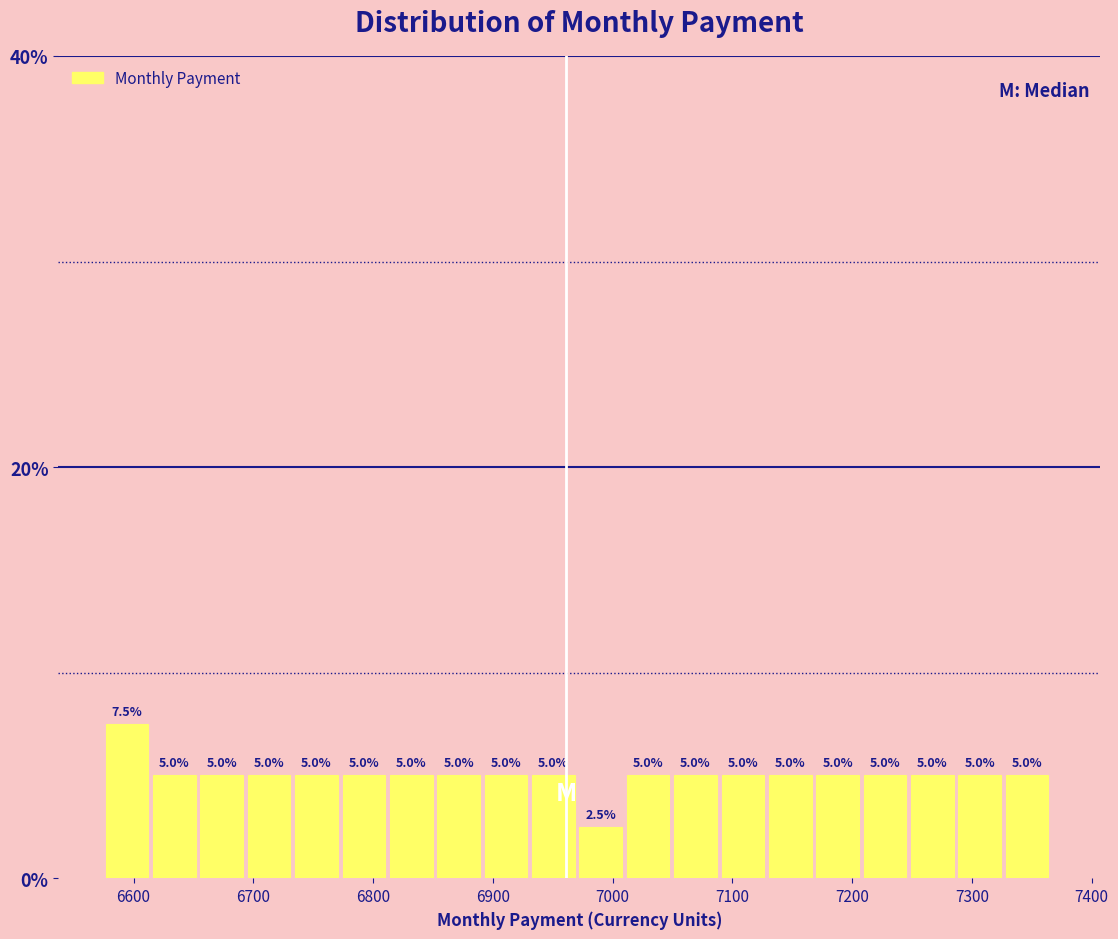

Read against the x-axis, roughly where is the centre of the tallest bar?

6590